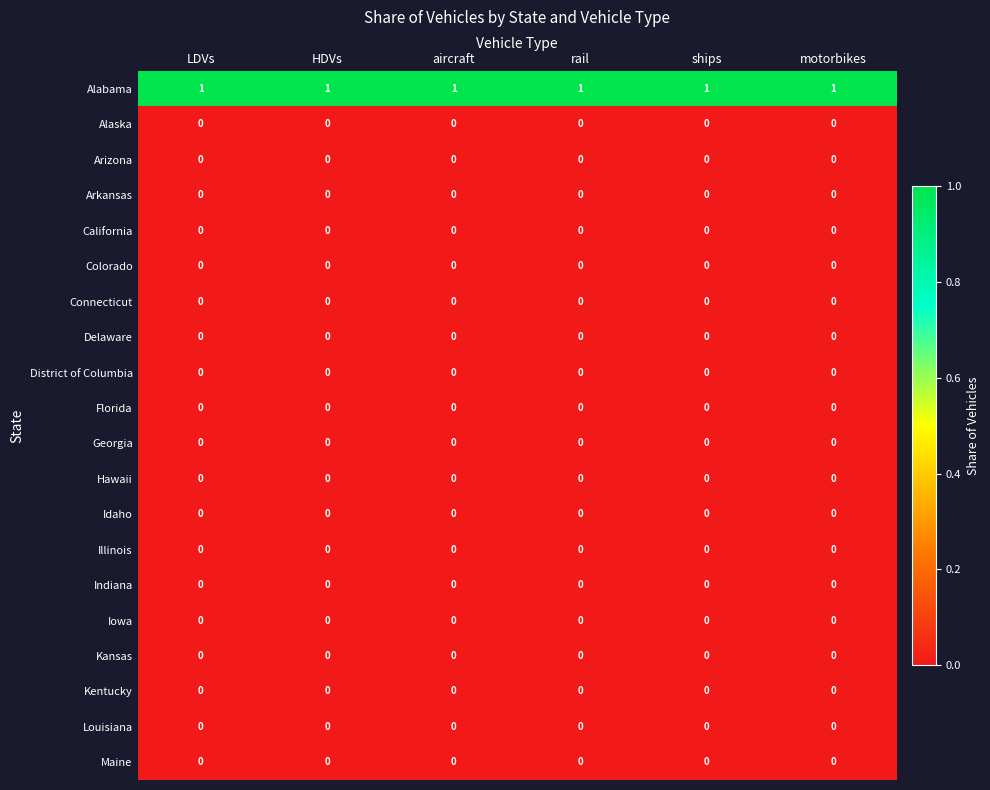

Which series has the largest total across all categories?

Alabama